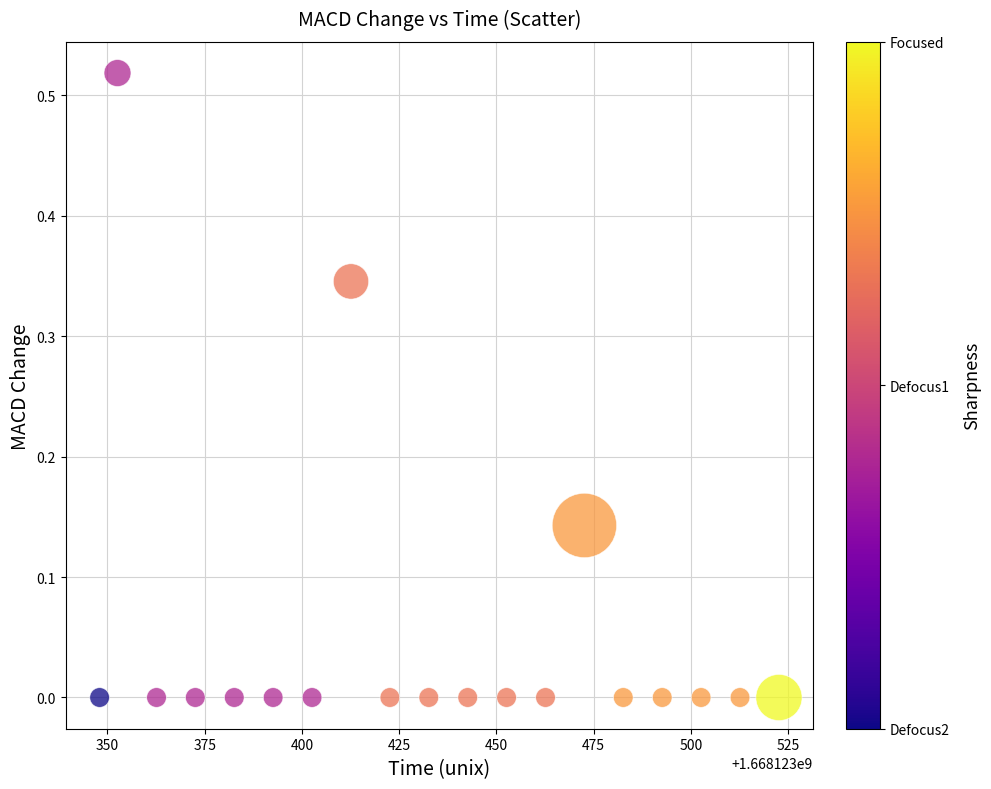

What is the range of X values (max minus min)?

174.7